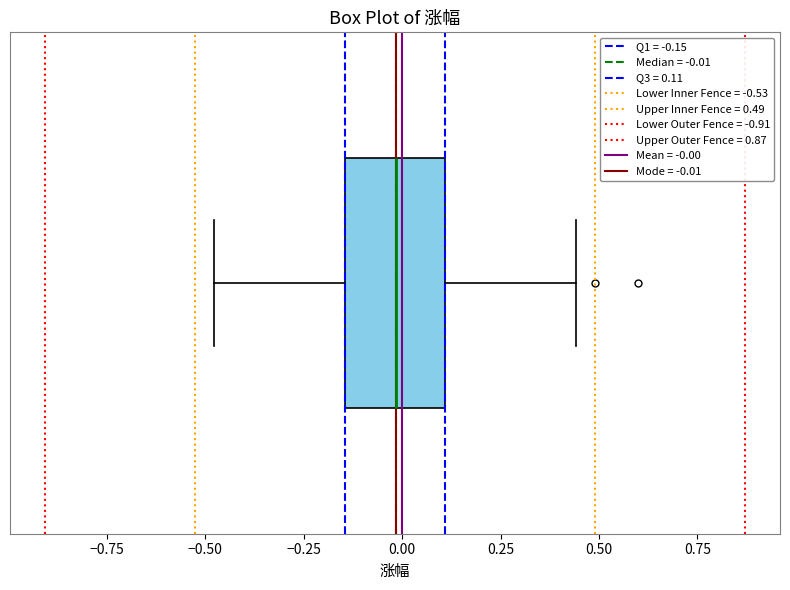

Transcribe this box plot: give where the median line is, the range the box spans, and where the two whiskers end, as read against the x-axis. The values are not printed on the chart, so give them approximately, as read against the axis.

median 0.00, box -0.15 to 0.10, whiskers -0.50 to 0.45